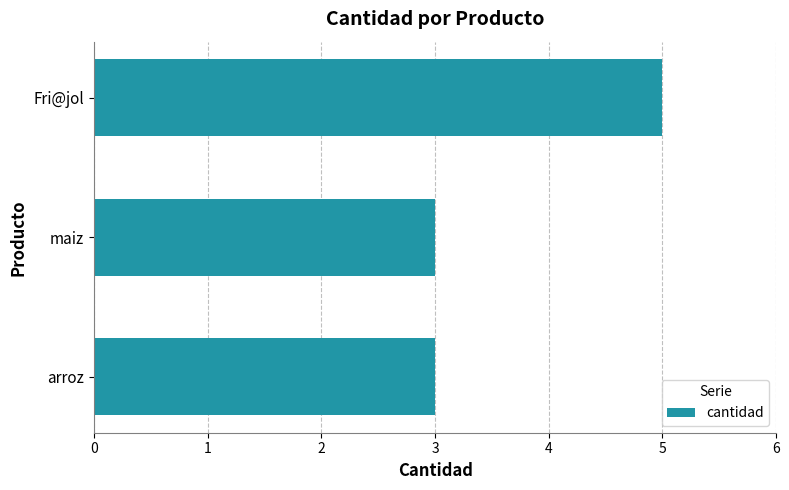

How many bars are there in total?

3